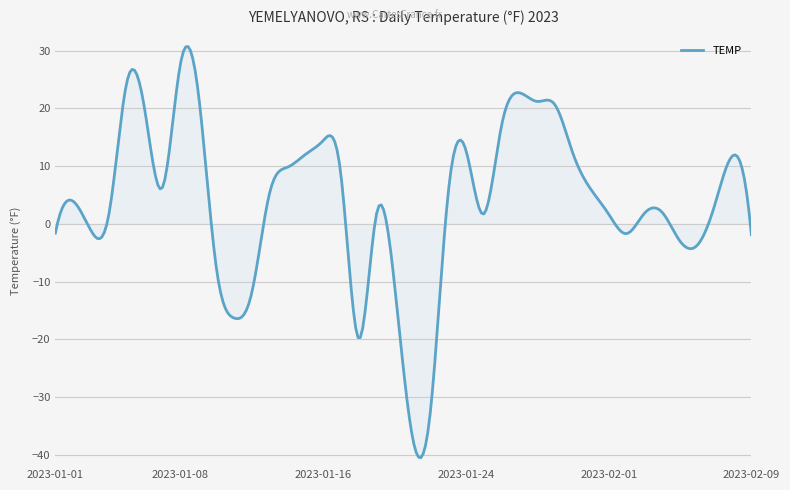

What is the minimum value shown in the chart?

-40.5